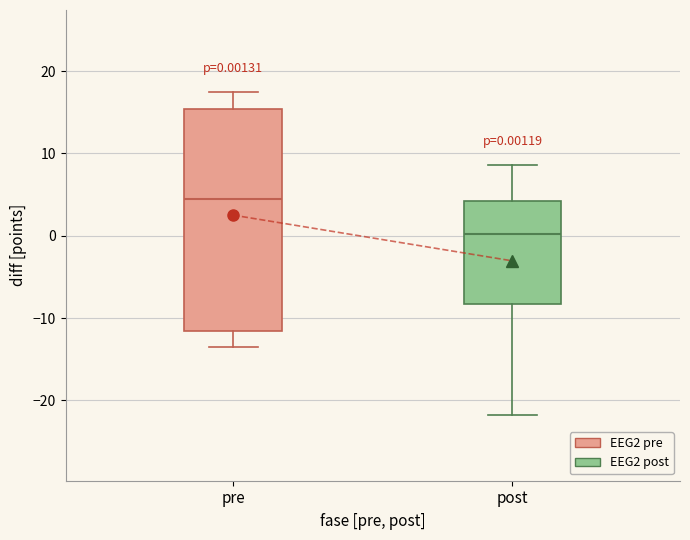

Which box has the lowest median line?

post